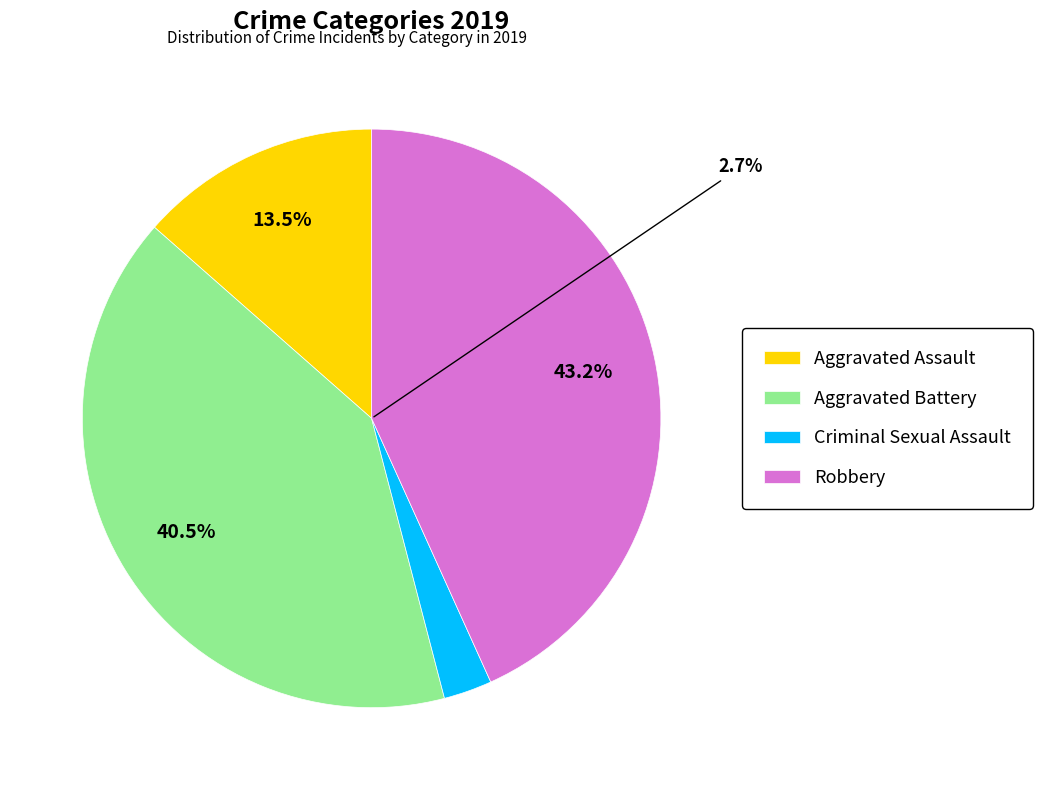

What is the ratio of the value at Aggravated Assault to the value at Robbery?

0.3